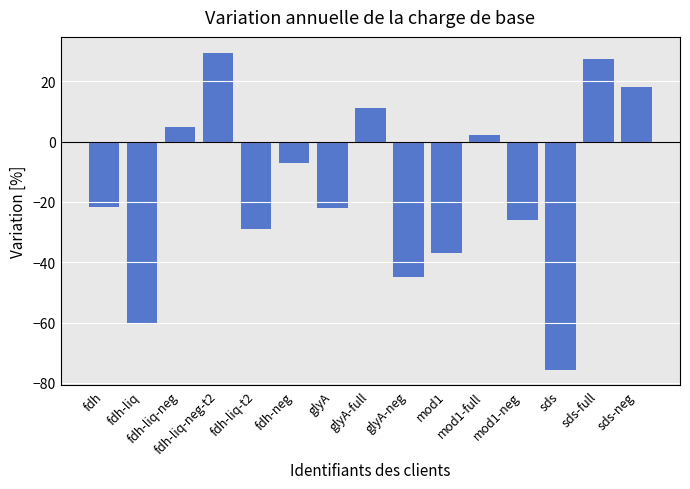

Reading left to right, transcribe all the data shown in this chart.

-21.5	-60.0	4.8	29.5	-29.1	-6.9	-22.0	11.2	-45.0	-37.0	2.3	-26.0	-75.6	27.5	18.2